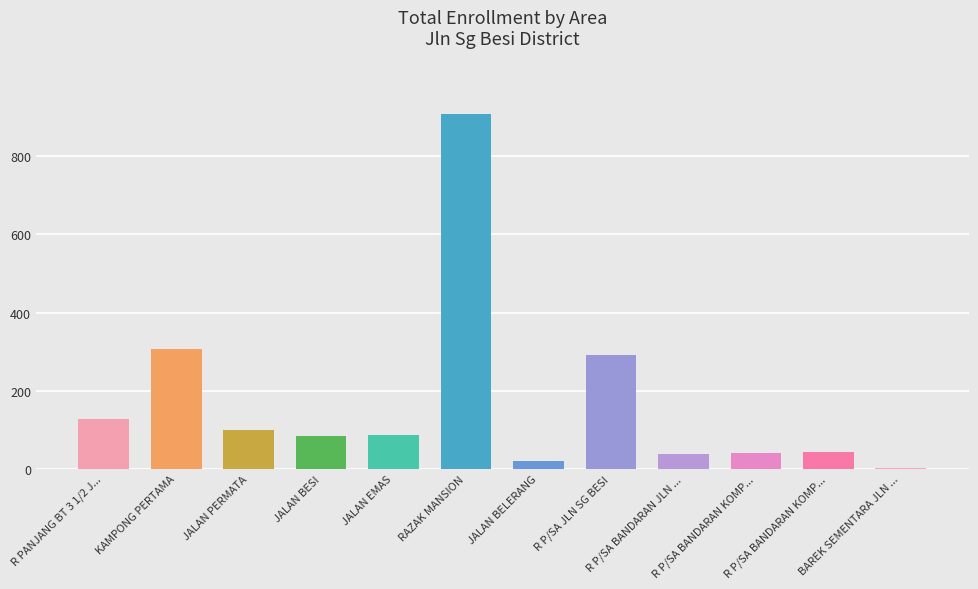

The chart shows a value of 208 at KAMPONG PERTAMA. True or false?

False